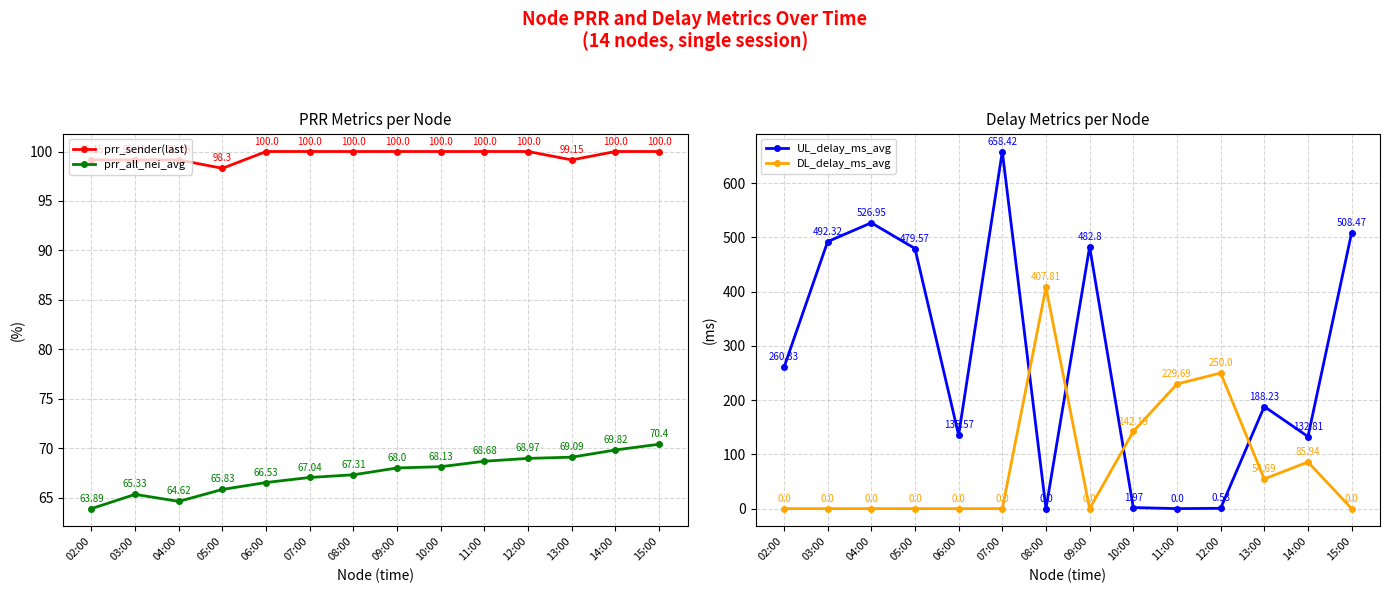

What is the label of the 6th point from the left?

07:00